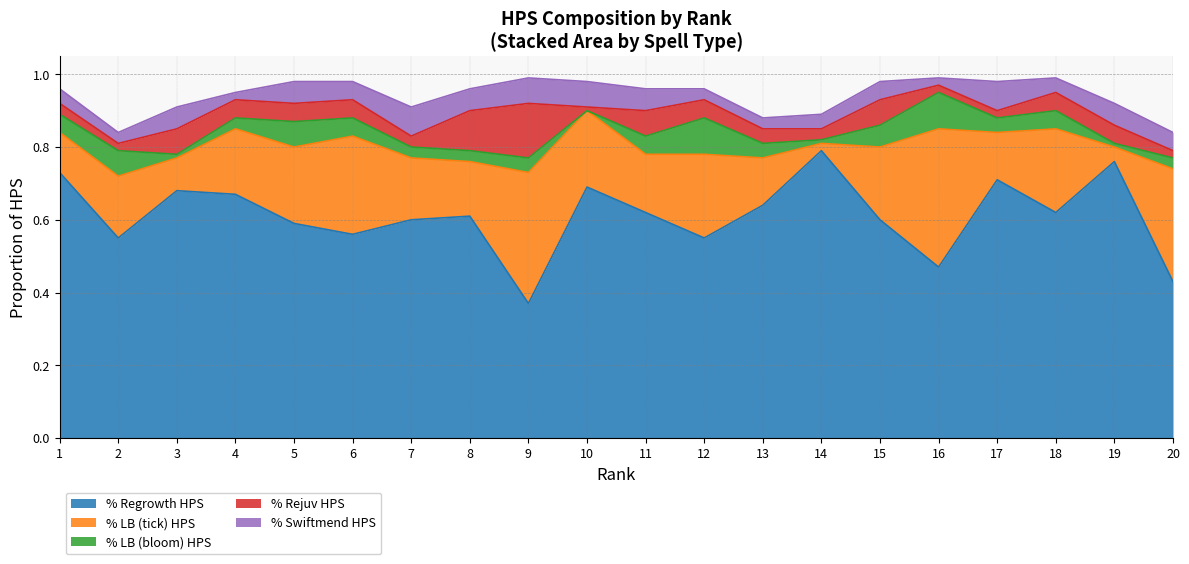

How many times do % LB (tick) HPS and % Rejuv HPS cross each other?

4